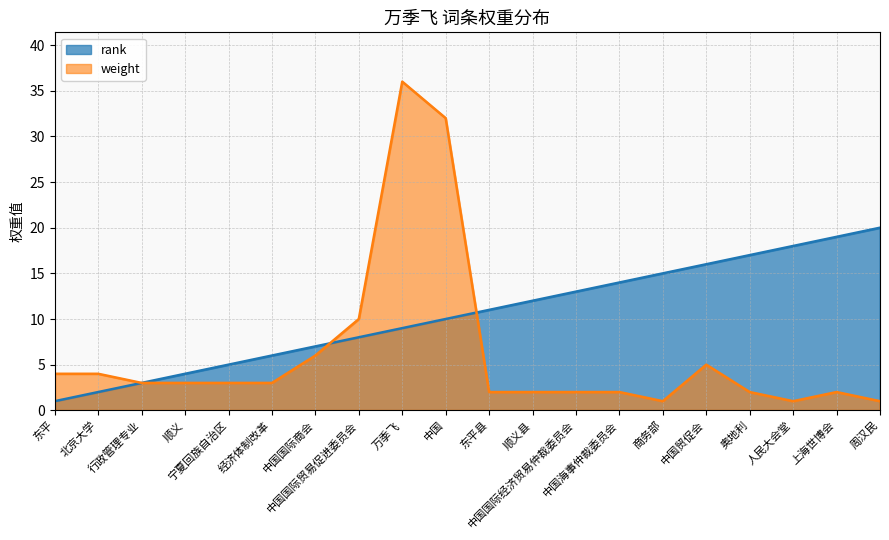

In weight, how many points are higher than both neighbors (excluding endpoints)?

3